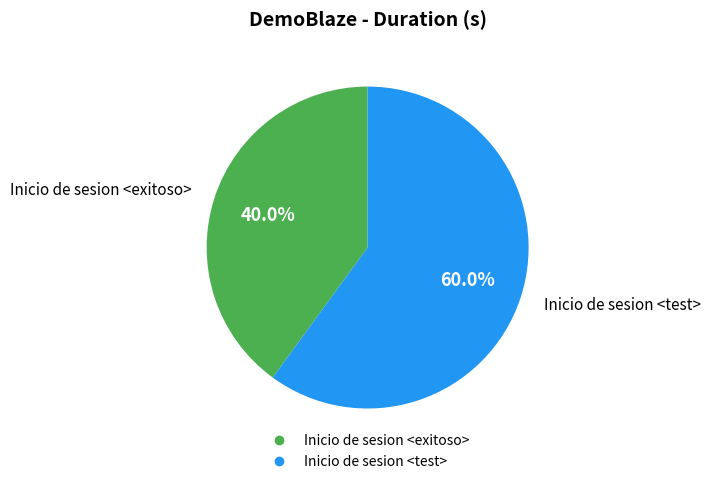

To the nearest percent, what portion does Inicio de sesion <test> represent?

60%